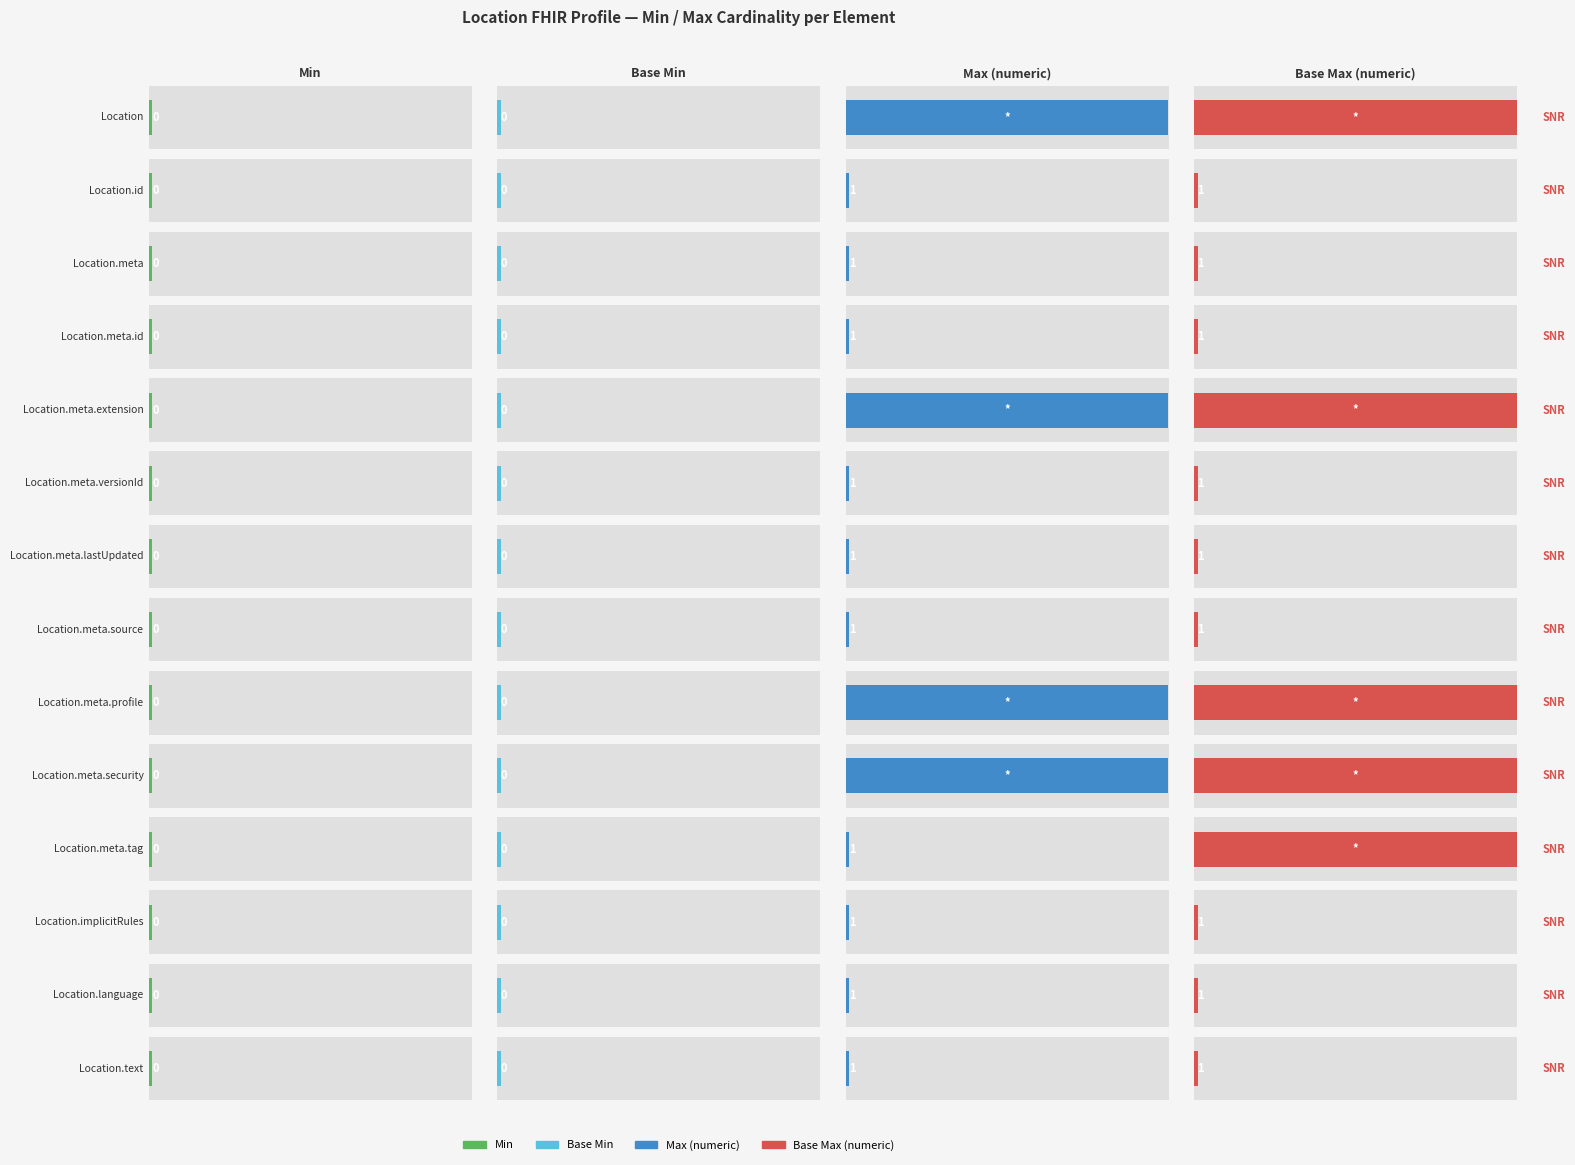

What is the label of the 11th bar from the left?

Location.meta.tag